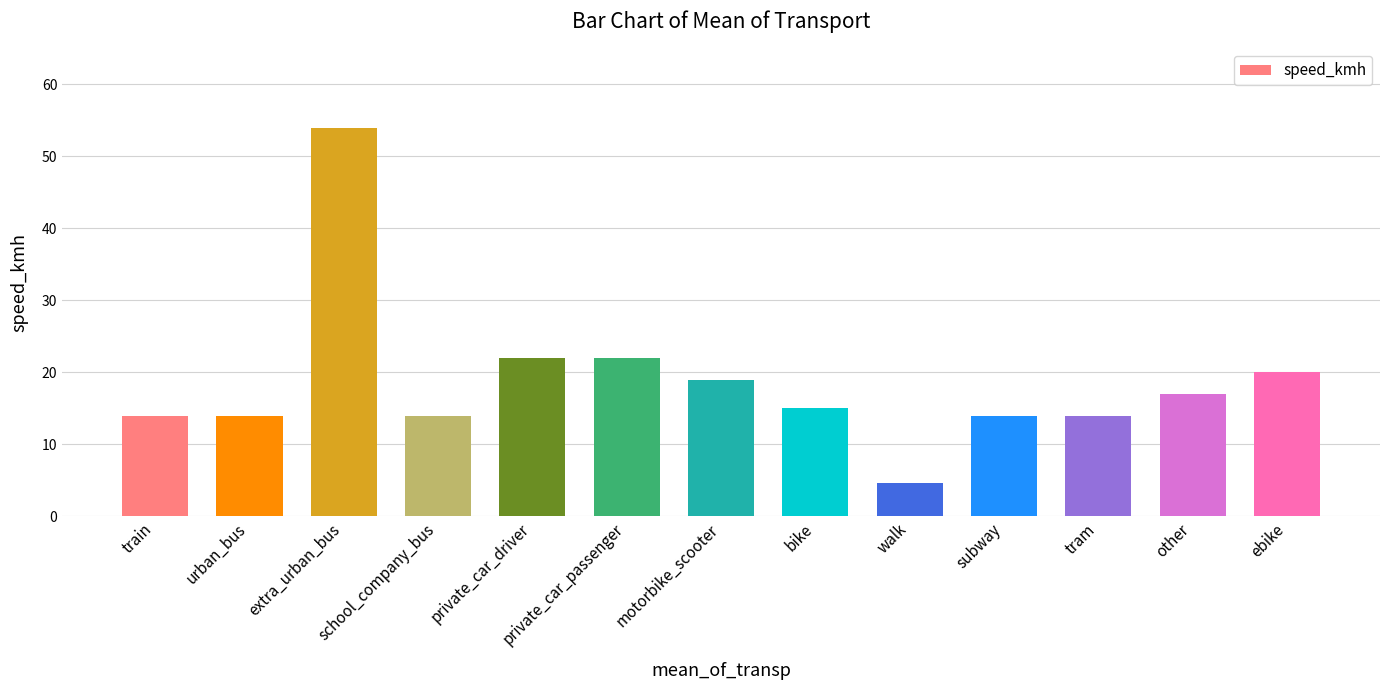

What is the label of the 5th bar from the left?

private_car_driver